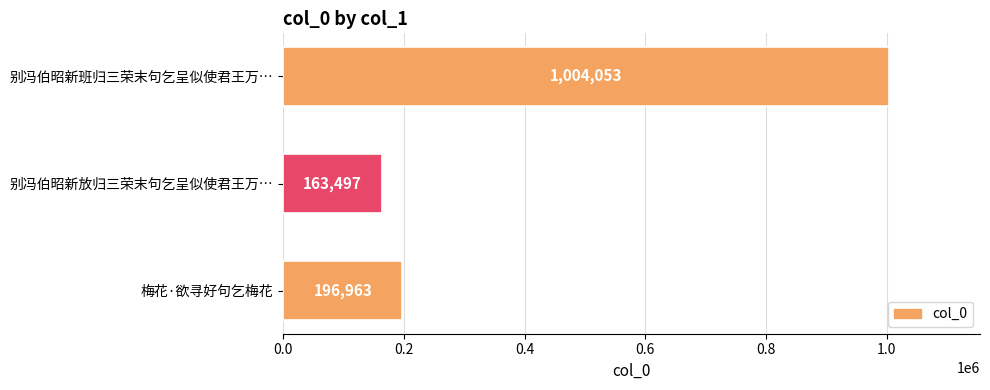

Are the bars horizontal?

Yes